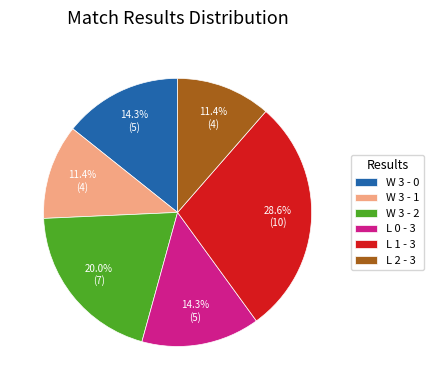

To the nearest percent, what portion does W 3 - 2 represent?

20%